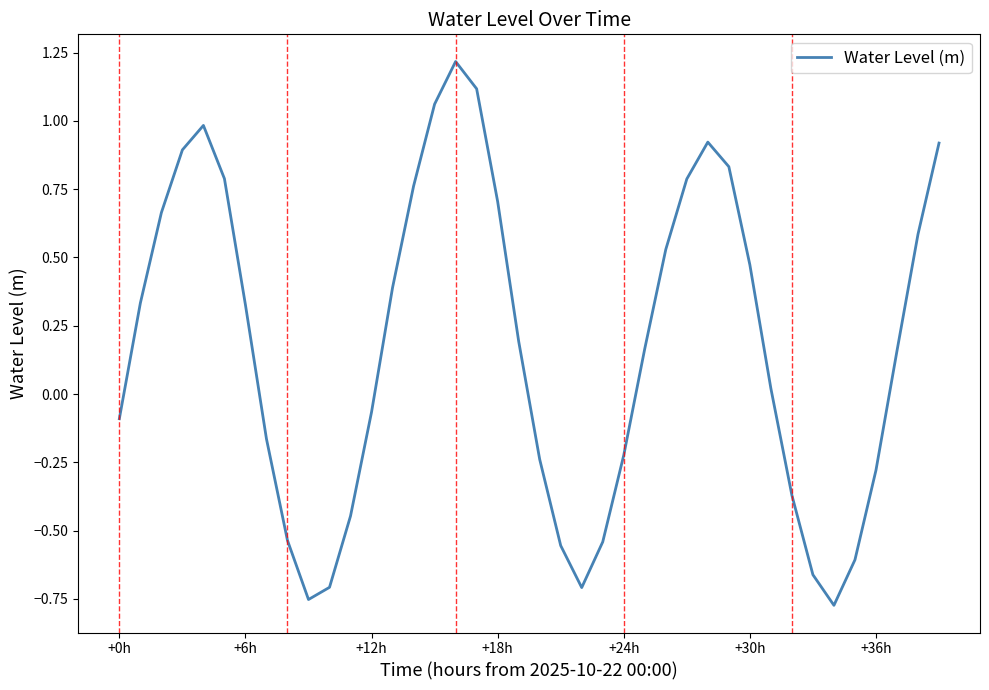

What is the difference between the maximum and minimum values?

2.0